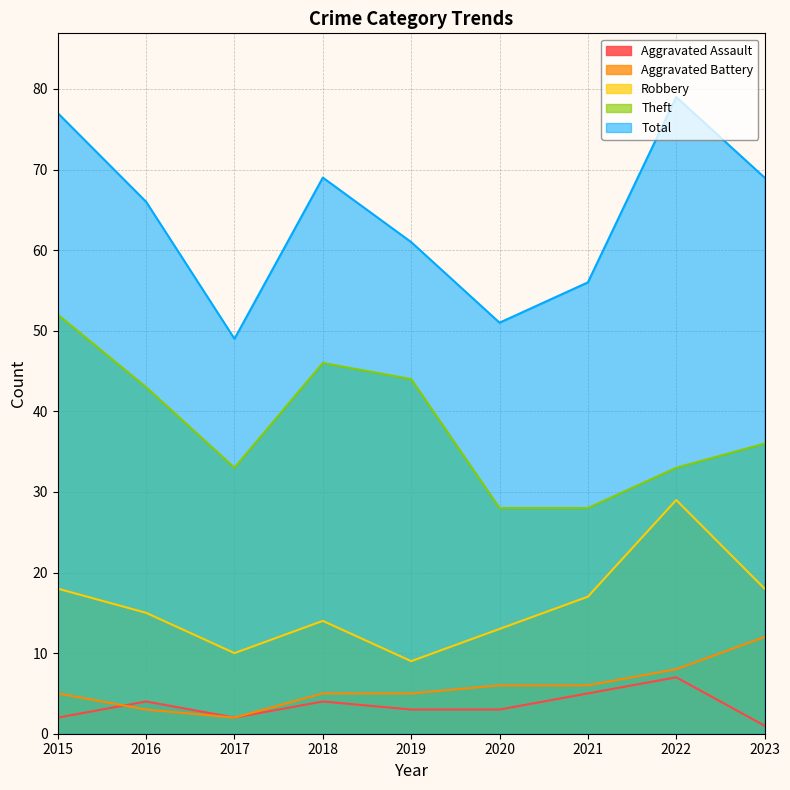

True or false: Aggravated Assault and Total cross at least once.

False